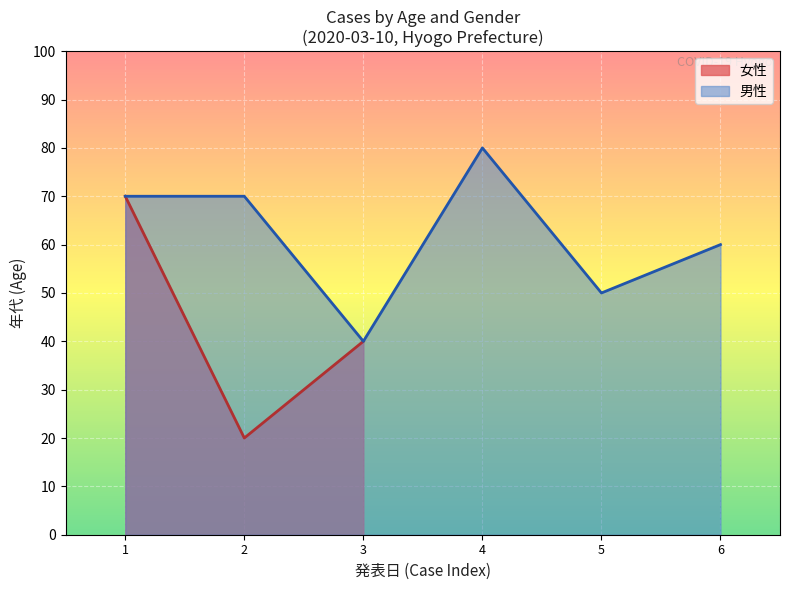

The 男性 series shows 50 at 5. True or false?

True